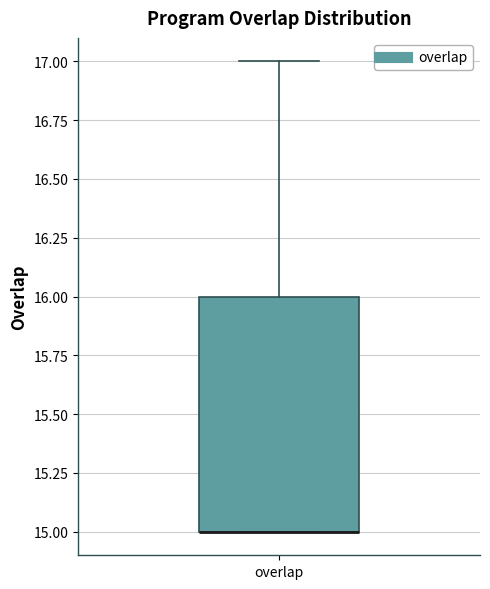

Where is the lower edge of the box for overlap on the y-axis? The values are not printed on the chart, so give them approximately, as read against the axis.

15